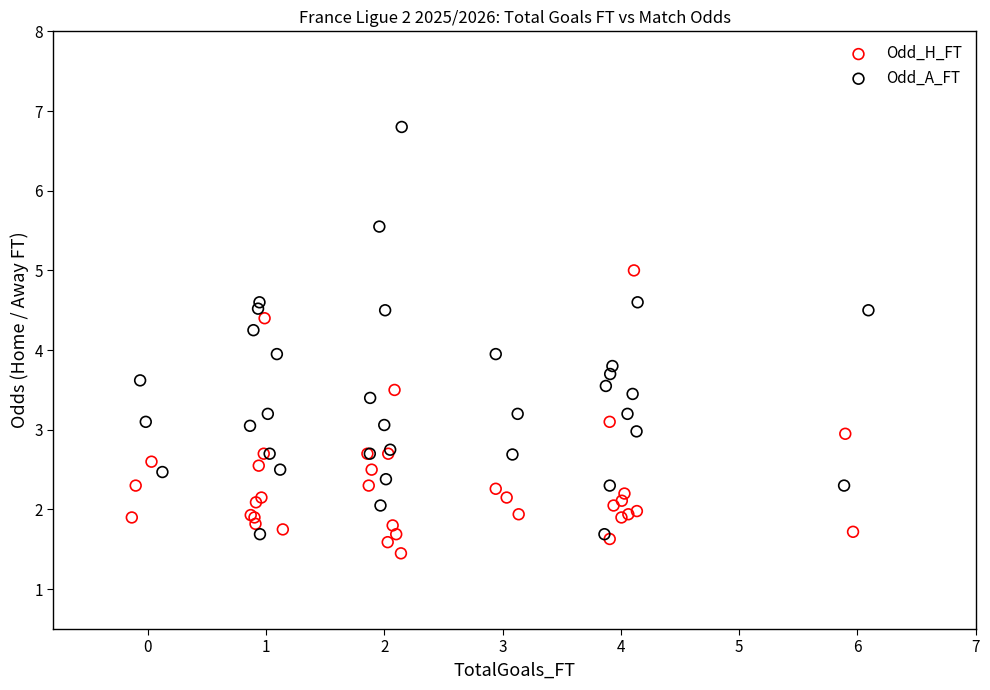

Which series has the widest spread of Y values?

Odd_A_FT